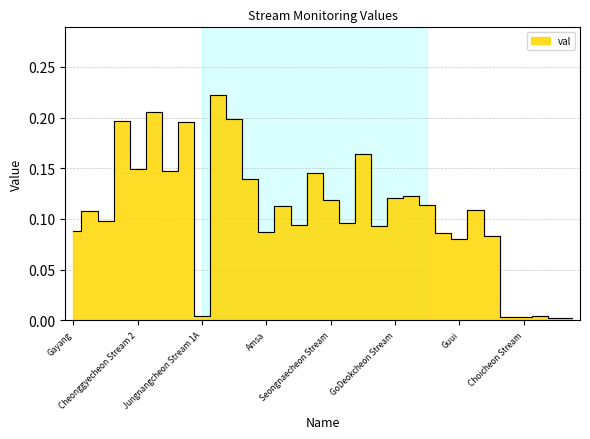

List the labels in order of value, smallest first.

Ahnyangcheon Stream 3-2, Mokgamcheon Stream-1, Choicheon Stream, Mangwolcheon Stream, Gamicheon Stream, Jungnangcheon Stream 1A, Guui, Jamsil, Ttukdo, Amsa, Gayang, Noryangjin, Ahnyangcheon Stream 4, Mokgamcheon Stream, Tancheon Stream 5, Hongjecheon Stream, Bogwang, Ahnyangcheon Stream 5, Yeongdeungpo, Seongnaecheon Stream, GoDeokcheon Stream, Yangjaecheon Stream, Jungnangcheon Stream 4, Seongbukcheon Stream, Jungnangcheon Stream 3, Cheonggyecheon Stream 2, Dorimcheon Stream, Jungnangcheon Stream 2, Cheonggyecheon Stream 3, Uicheon Stream, Cheonggyecheon Stream 1, Jeongneungcheon Stream